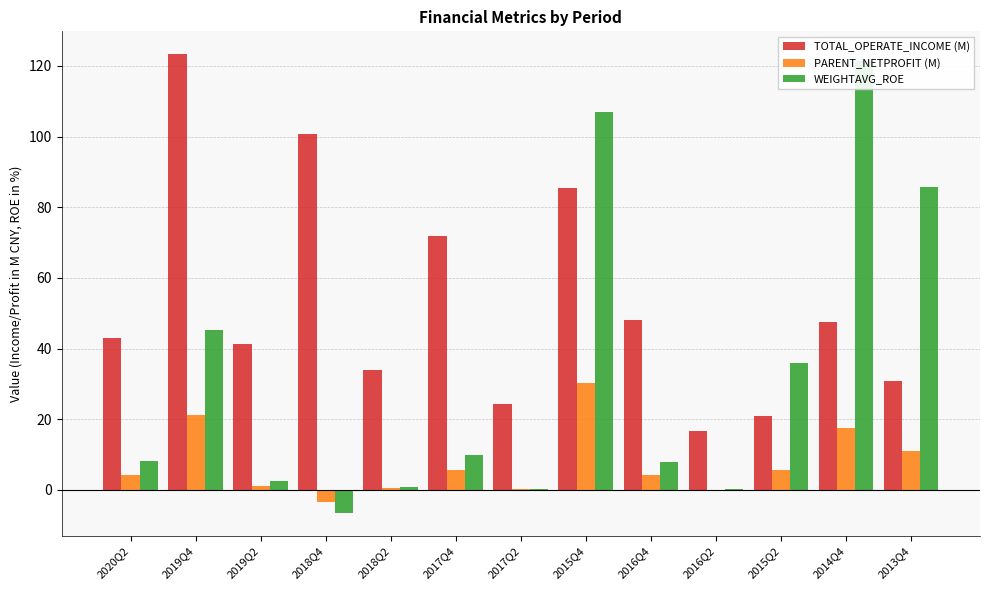

Which series has the largest range (max minus min)?

WEIGHTAVG_ROE